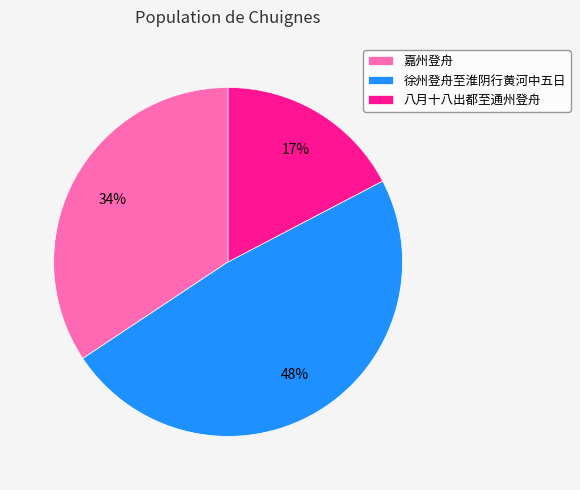

What is the ratio of the value at 八月十八出都至通州登舟 to the value at 嘉州登舟?

0.5